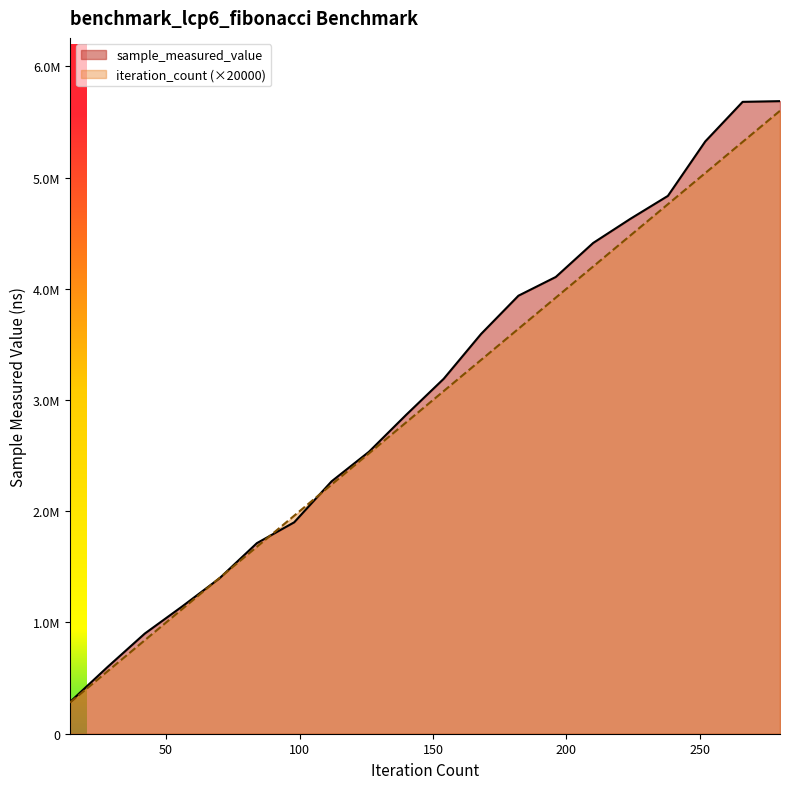

Rank the series by their average value, from highest to lowest.

sample_measured_value, iteration_count (×20000)